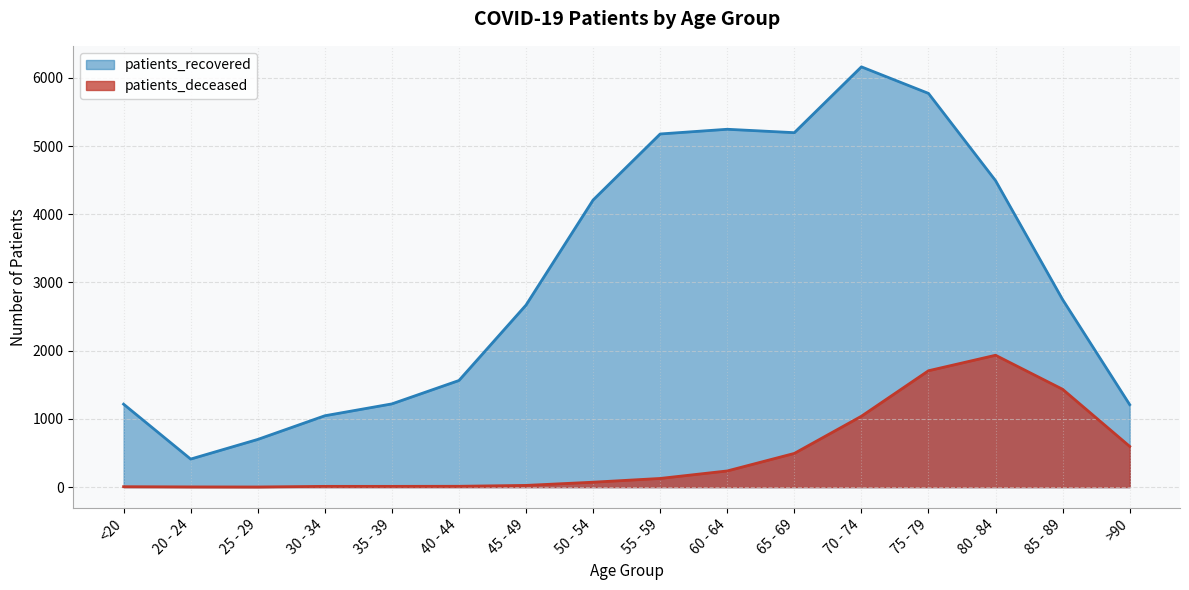

True or false: patients_deceased and patients_recovered intersect in this chart.

False